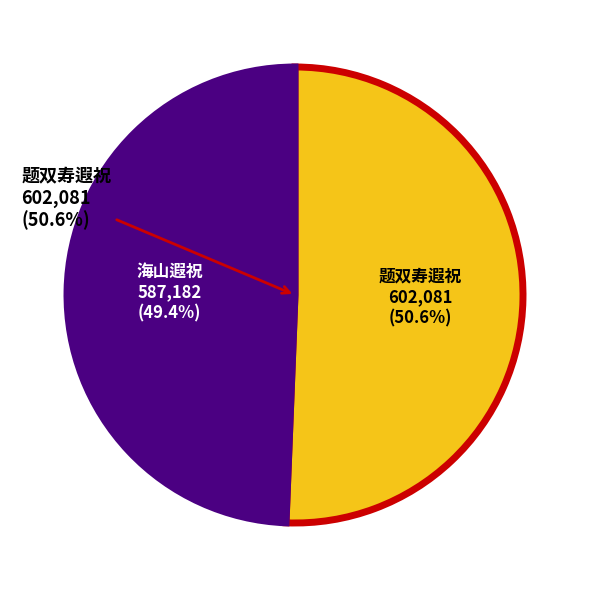

What percentage is the 海山遐祝 slice, to the nearest percent?

49%